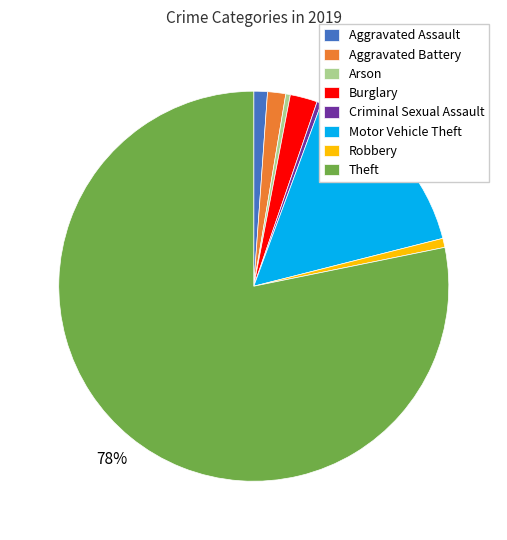

How many slices are in this pie chart?

8